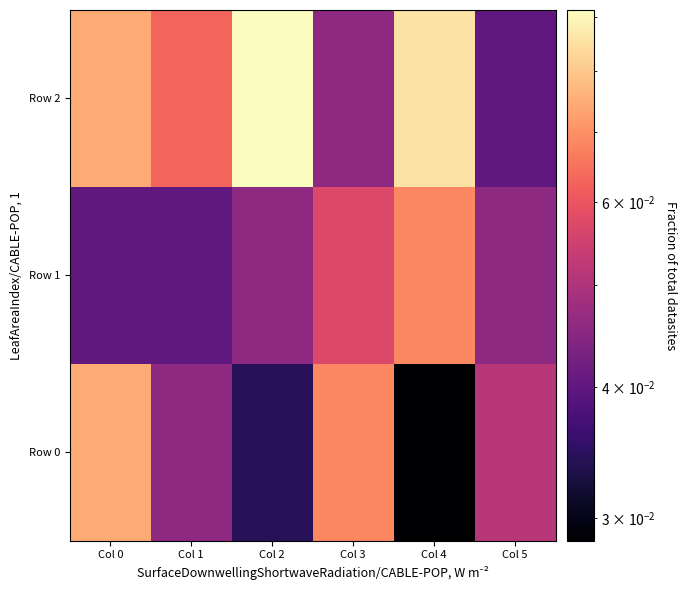

Between Col 3 and Col 2, which is larger?

Col 3